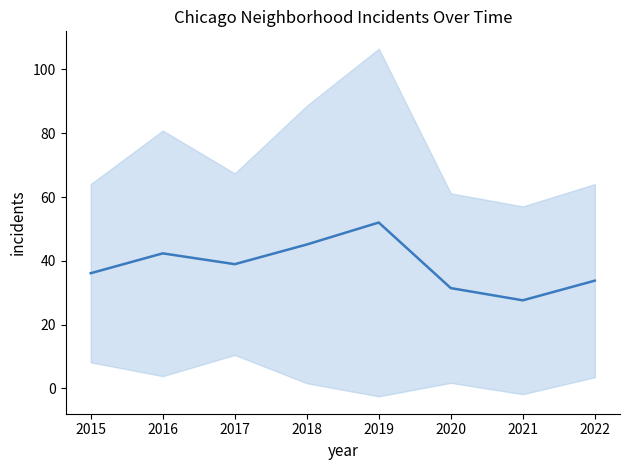

Which category has the highest value across all series?

2019